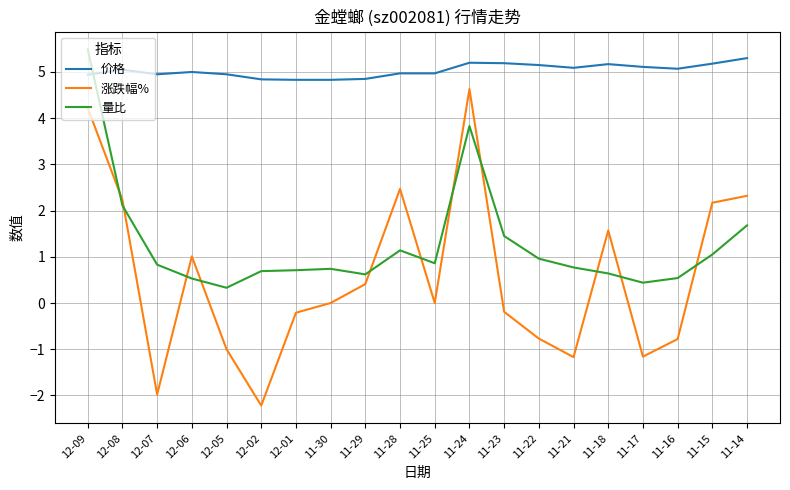

At which category is the sum across all series the highest?

12-09